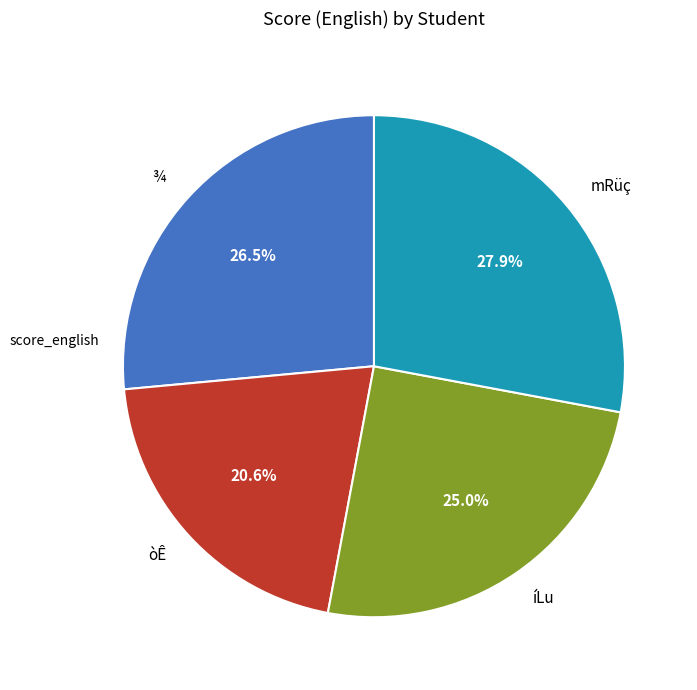

To the nearest percent, what is the difference between the largest and smallest slice percentages?

7%